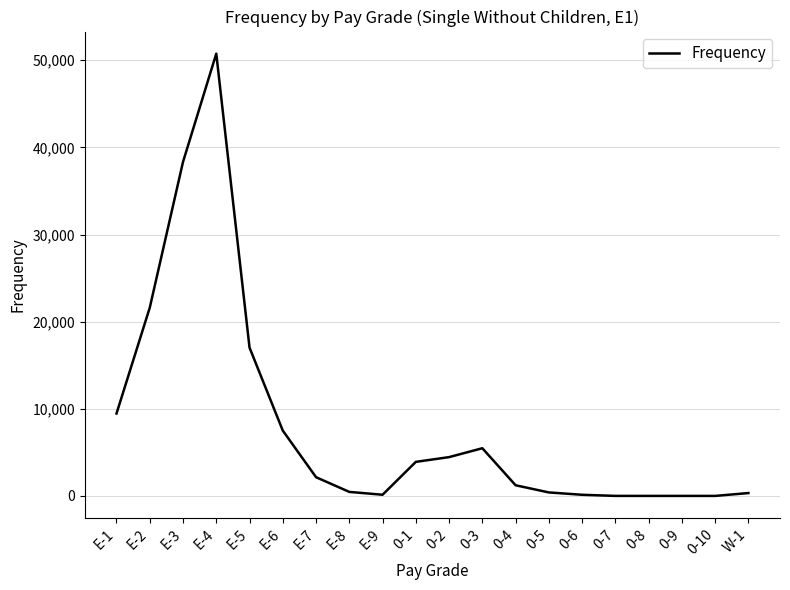

At which label is the value closest to 25379?

E-2